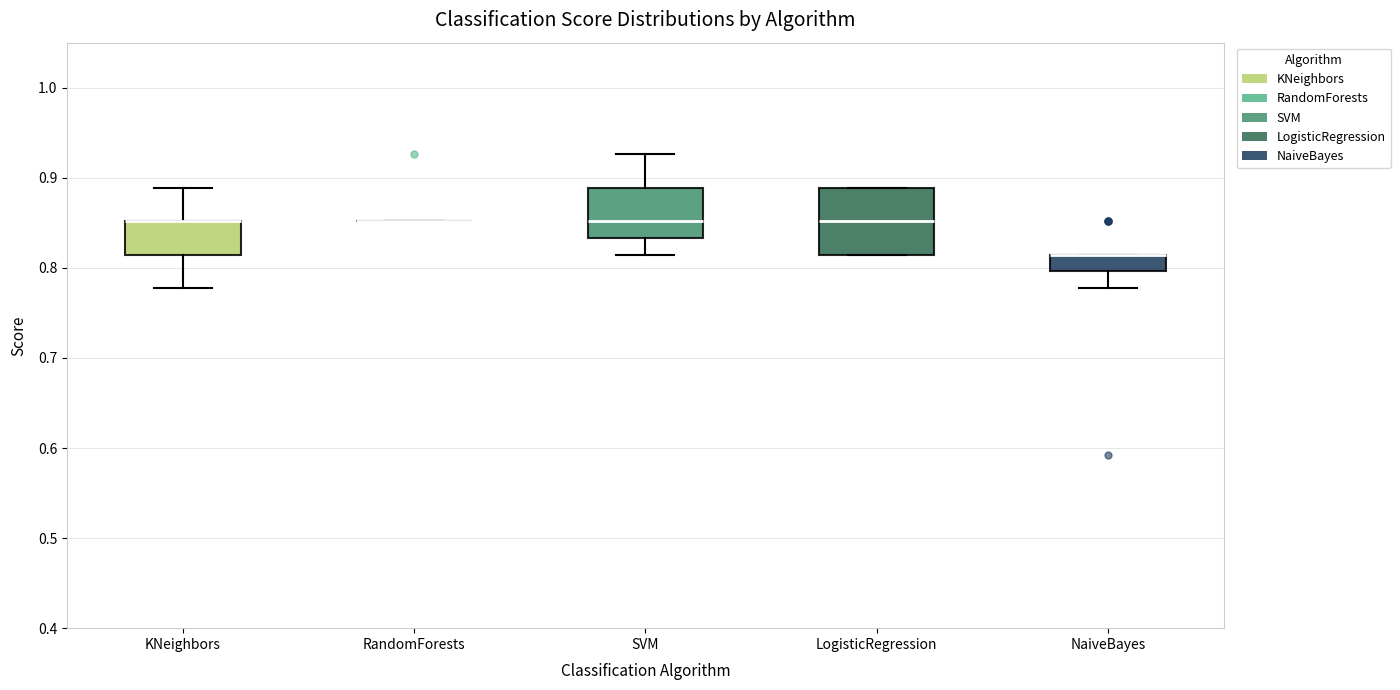

Comparing the boxes themselves (not the whiskers), which one is the tallest?

LogisticRegression